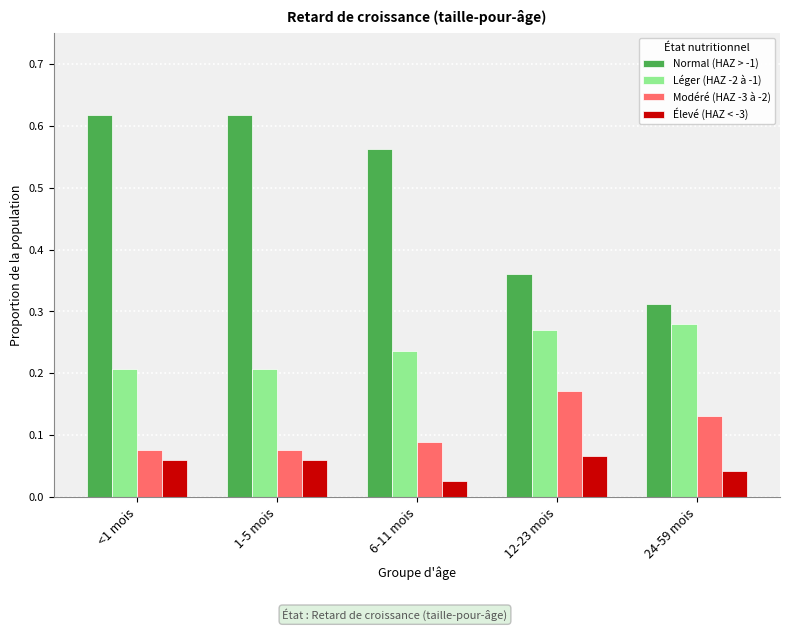

Rank the series at 24-59 mois from lowest to highest value.

Élevé (HAZ < -3), Modéré (HAZ -3 à -2), Léger (HAZ -2 à -1), Normal (HAZ > -1)